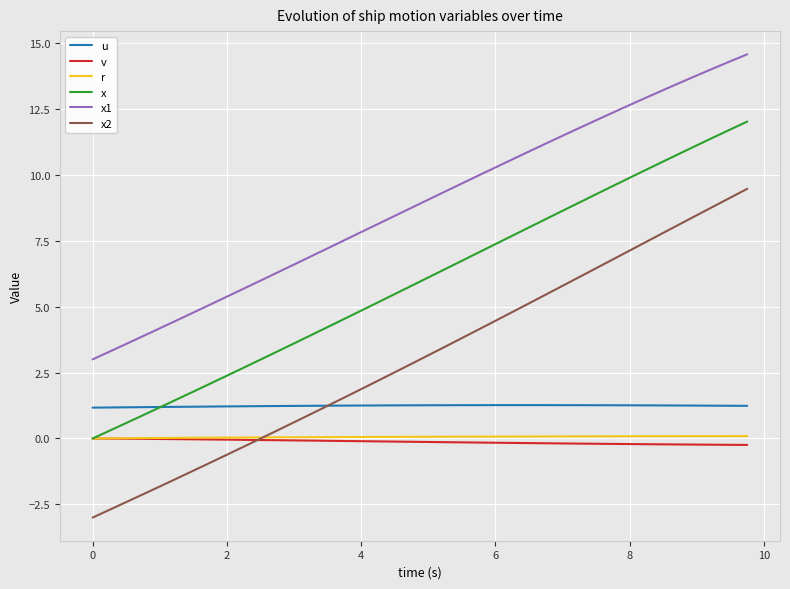

Which series has the widest spread of values?

x2